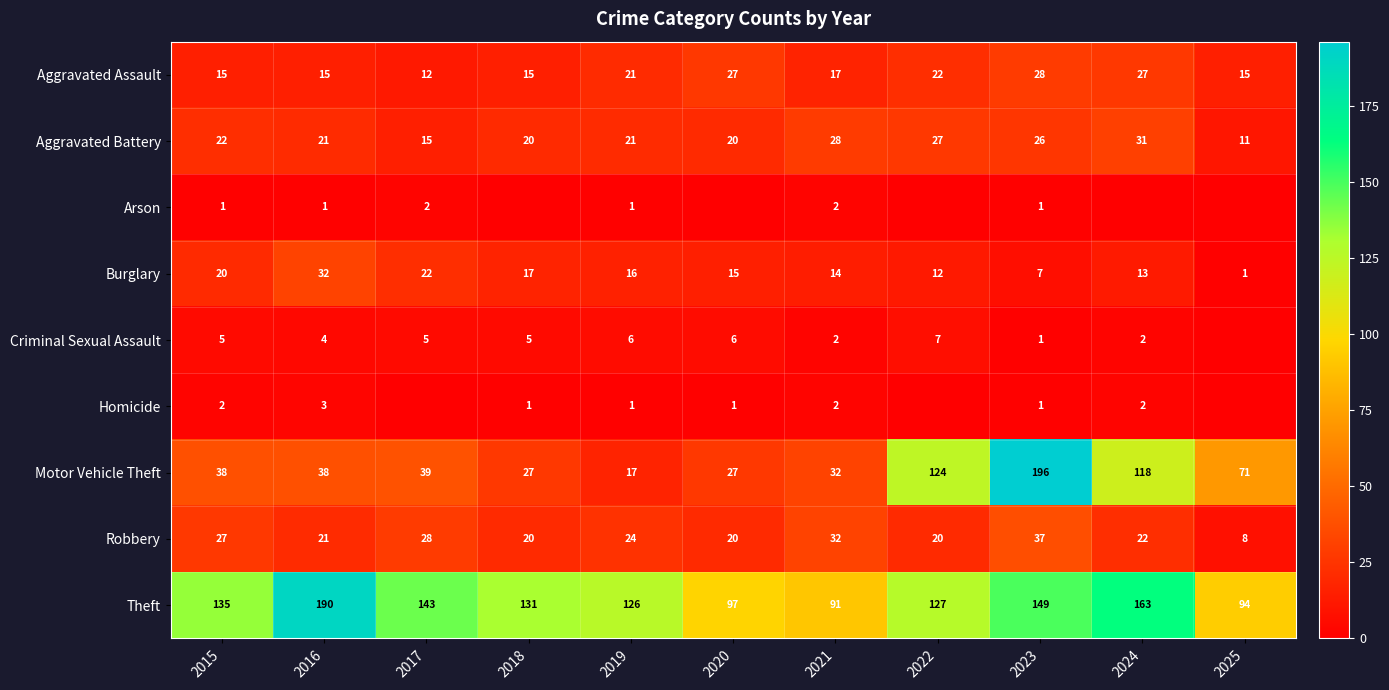

What is the difference between the highest and lowest values at 2023?

195